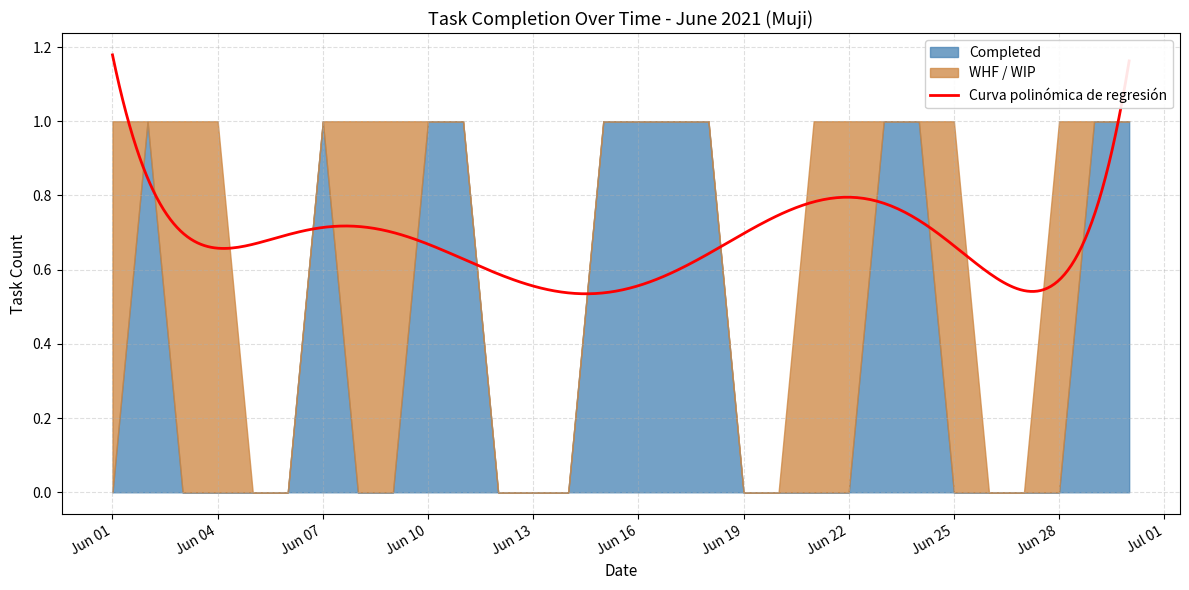

Between 2021-06-25 and 2021-06-28, which is larger?

2021-06-25